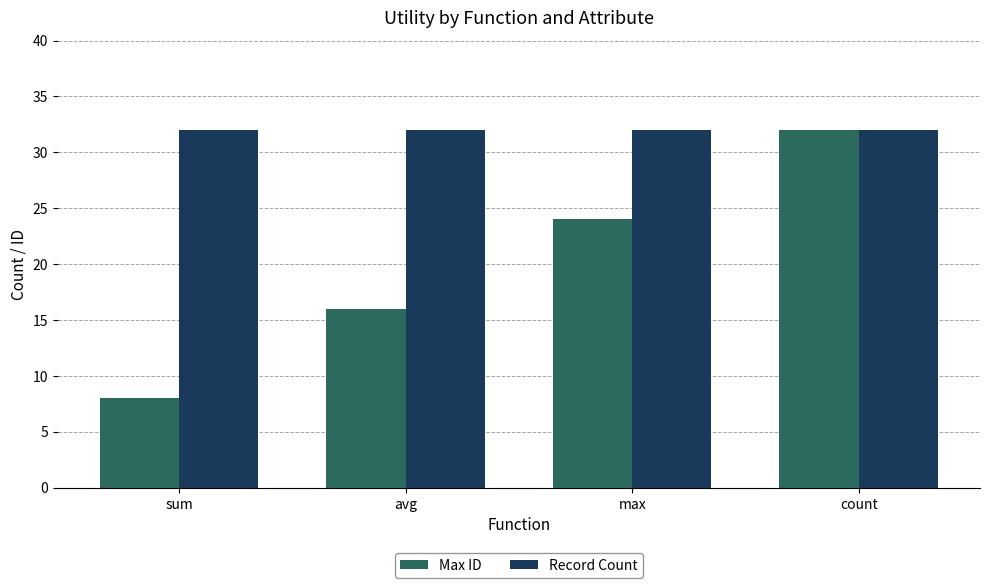

Reading left to right, what are all the values shown in this chart?

Max ID: sum=8	avg=16	max=24	count=32
Record Count: sum=32	avg=32	max=32	count=32